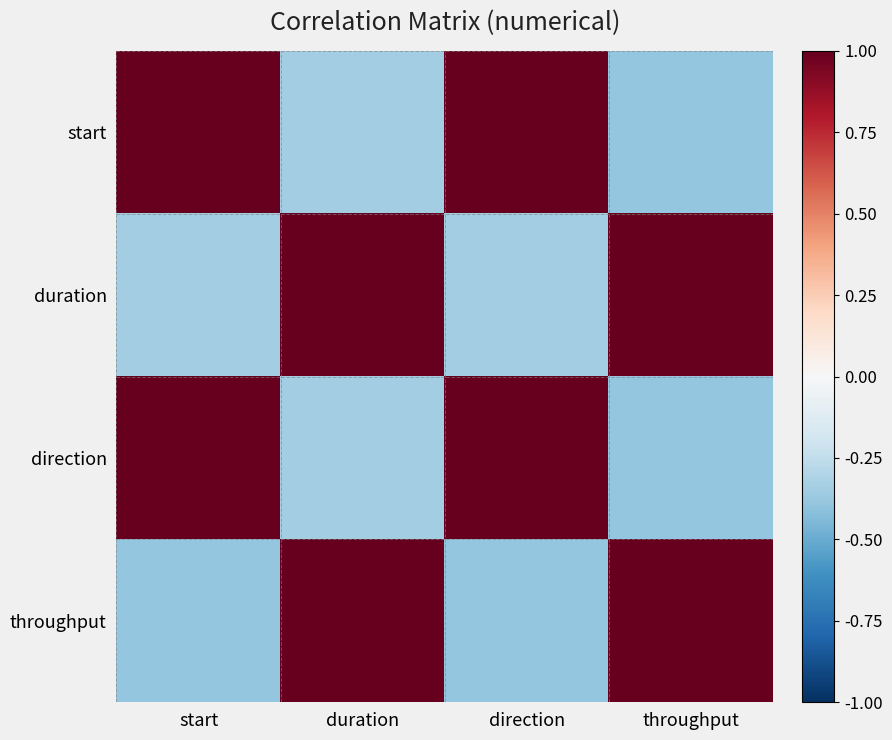

What is the maximum value shown in the chart?

1.0